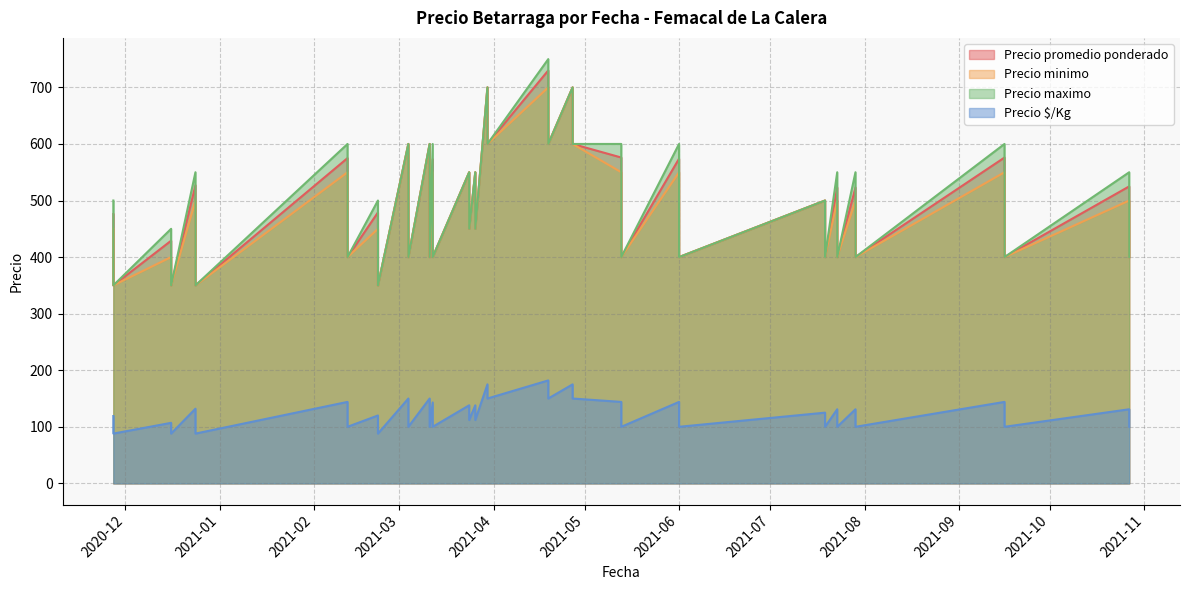

What is the approximate value of Precio promedio ponderado at 2021-04-19, to the nearest 10?

600